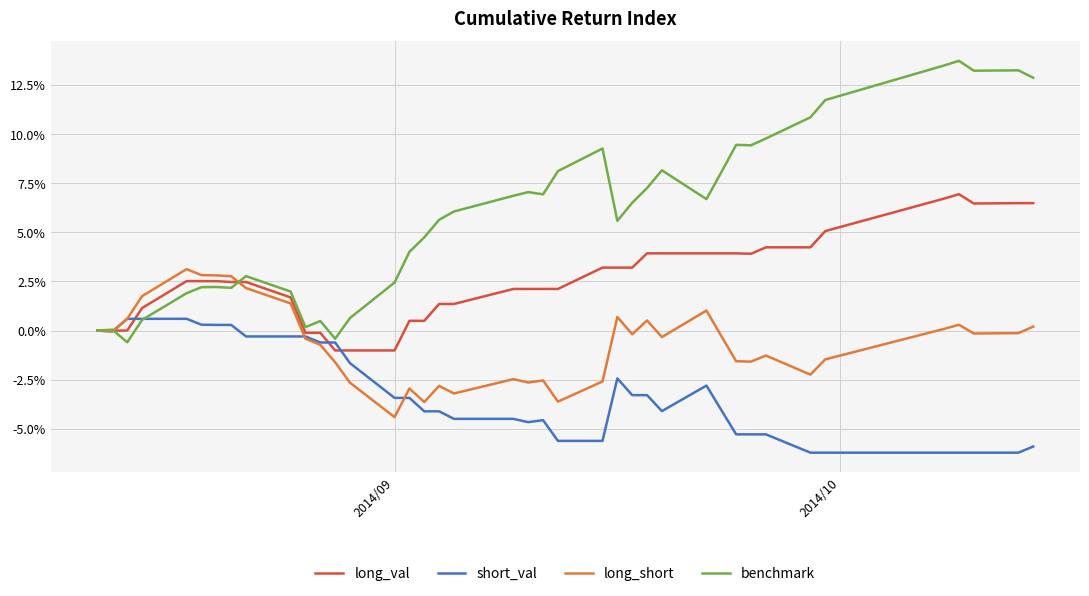

Reading left to right, what are all the values shown in this chart?

long_val: 1.0	1.0	1.0	1.0	1.0	1.0	1.0	1.0	1.0	1.0	1.0	1.0	1.0	1.0	1.0	1.0	1.0	1.0	1.0	1.0	1.0	1.0	1.0	1.0	1.0	1.0	1.0	1.0	1.0	1.0	1.0	1.0	1.0	1.0	1.1	1.1	1.1	1.1	1.1	1.1
short_val: 1.0	1.0	1.0	1.0	1.0	1.0	1.0	1.0	1.0	1.0	1.0	1.0	1.0	1.0	1.0	1.0	1.0	1.0	1.0	1.0	1.0	1.0	0.9	0.9	1.0	1.0	1.0	1.0	1.0	1.0	0.9	0.9	0.9	0.9	0.9	0.9	0.9	0.9	0.9	0.9
long_short: 1.0	1.0	1.0	1.0	1.0	1.0	1.0	1.0	1.0	1.0	1.0	1.0	1.0	1.0	1.0	1.0	1.0	1.0	1.0	1.0	1.0	1.0	1.0	1.0	1.0	1.0	1.0	1.0	1.0	1.0	1.0	1.0	1.0	1.0	1.0	1.0	1.0	1.0	1.0	1.0
benchmark: 1.0	1.0	1.0	1.0	1.0	1.0	1.0	1.0	1.0	1.0	1.0	1.0	1.0	1.0	1.0	1.0	1.0	1.1	1.1	1.1	1.1	1.1	1.1	1.1	1.1	1.1	1.1	1.1	1.1	1.1	1.1	1.1	1.1	1.1	1.1	1.1	1.1	1.1	1.1	1.1